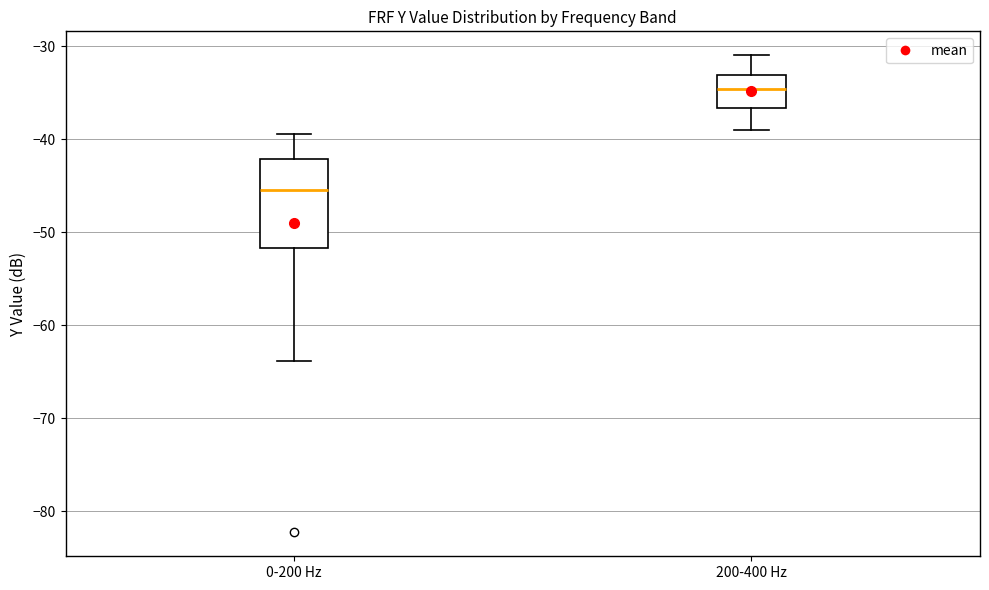

Comparing the boxes themselves (not the whiskers), which one is the tallest?

0-200 Hz